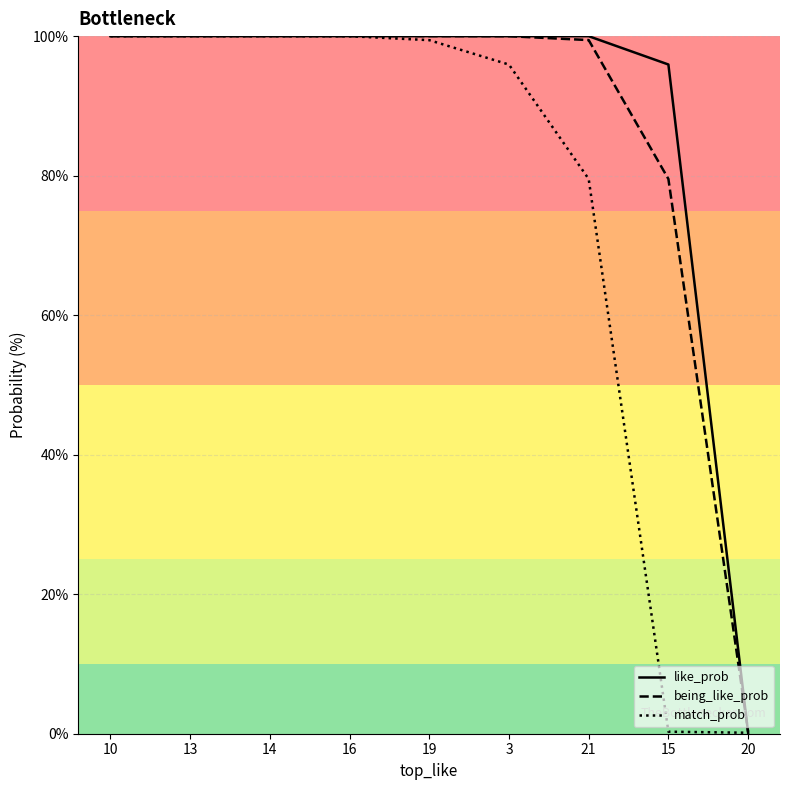

The match_prob series shows 68.3 at 16. True or false?

False